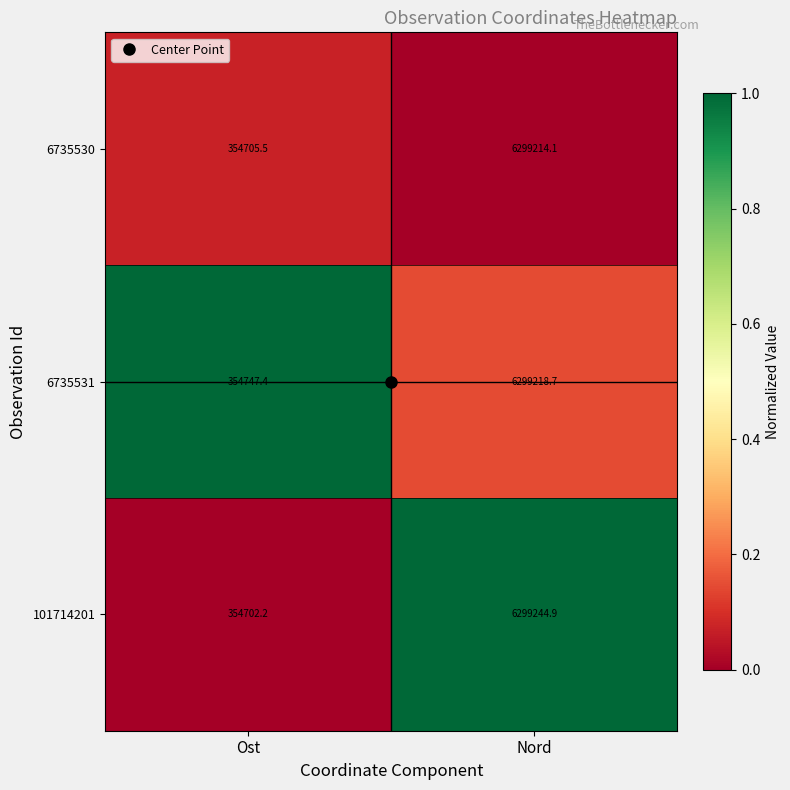

At which category is the sum across all series the highest?

Nord